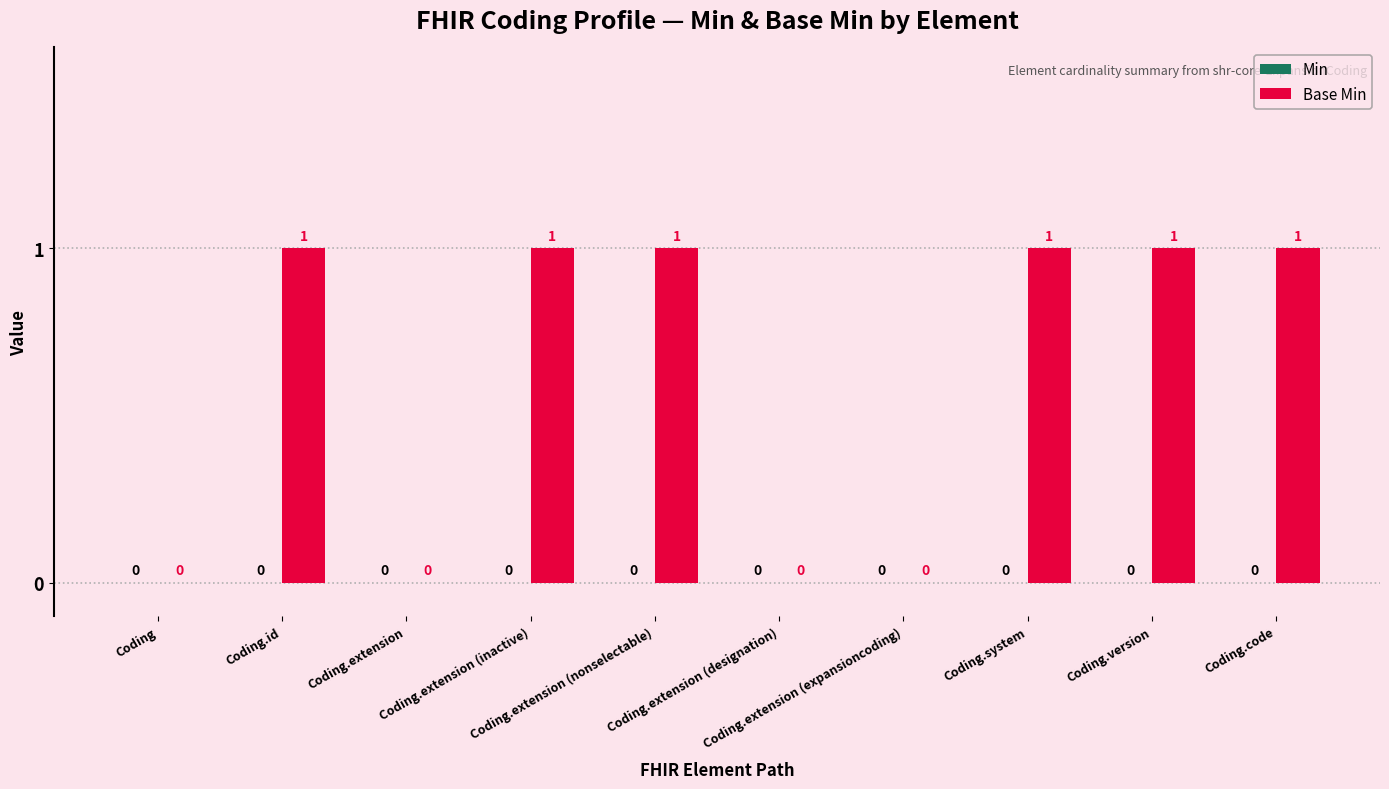

How many distinct data groups are displayed?

1